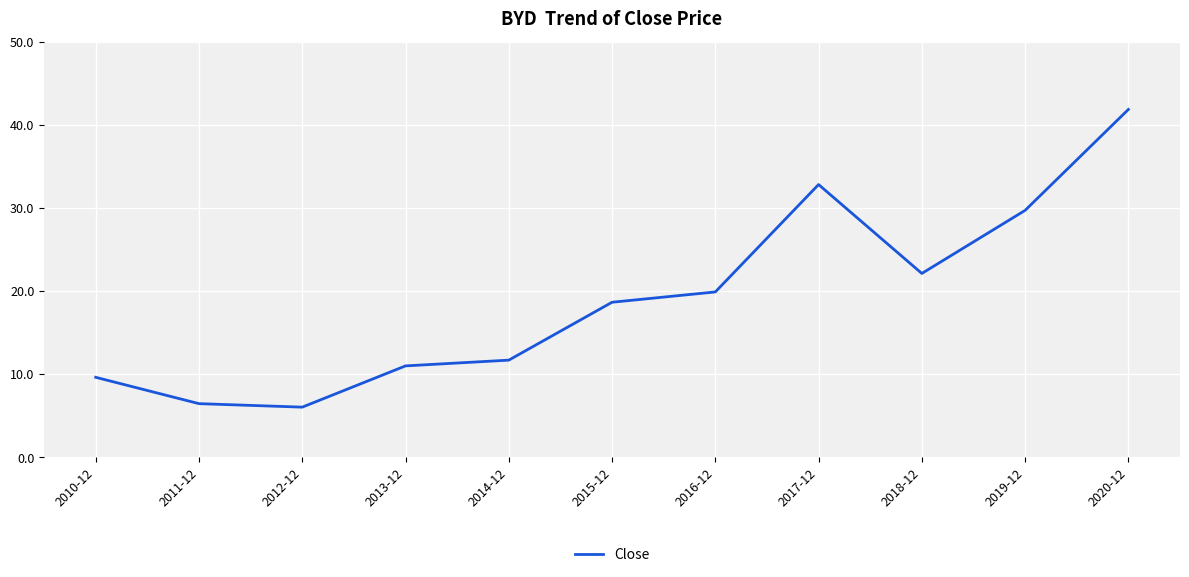

The chart shows a value of 6.1 at 2012-12. True or false?

True